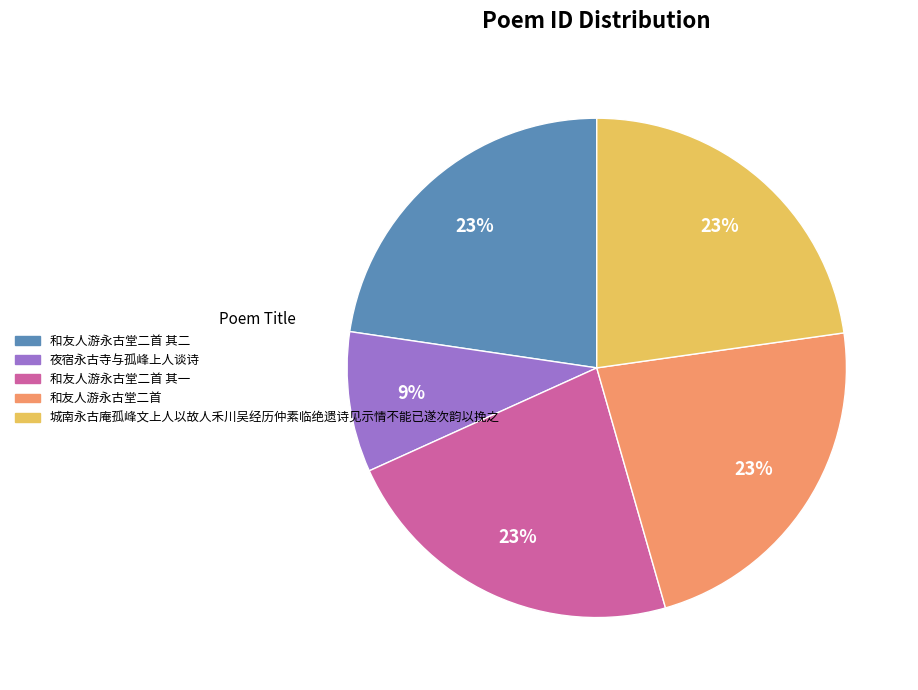

Combined, do 夜宿永古寺与孤峰上人谈诗 and 和友人游永古堂二首 其一 account for over 50%?

No